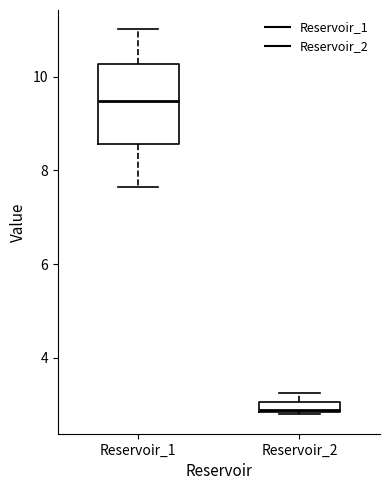

Which box has the lowest median line?

Reservoir_2